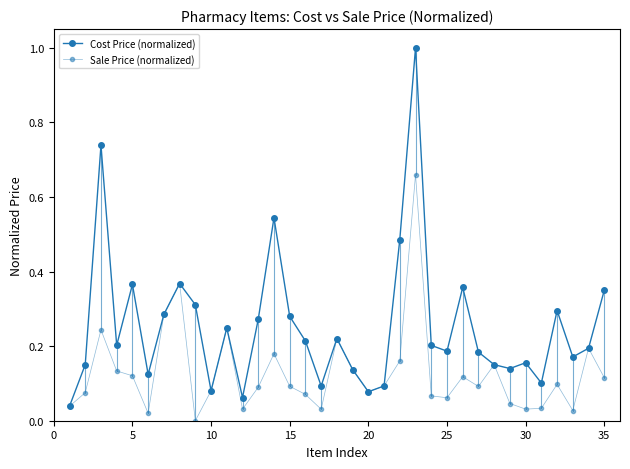

Is this an area chart (filled region under the line)?

No